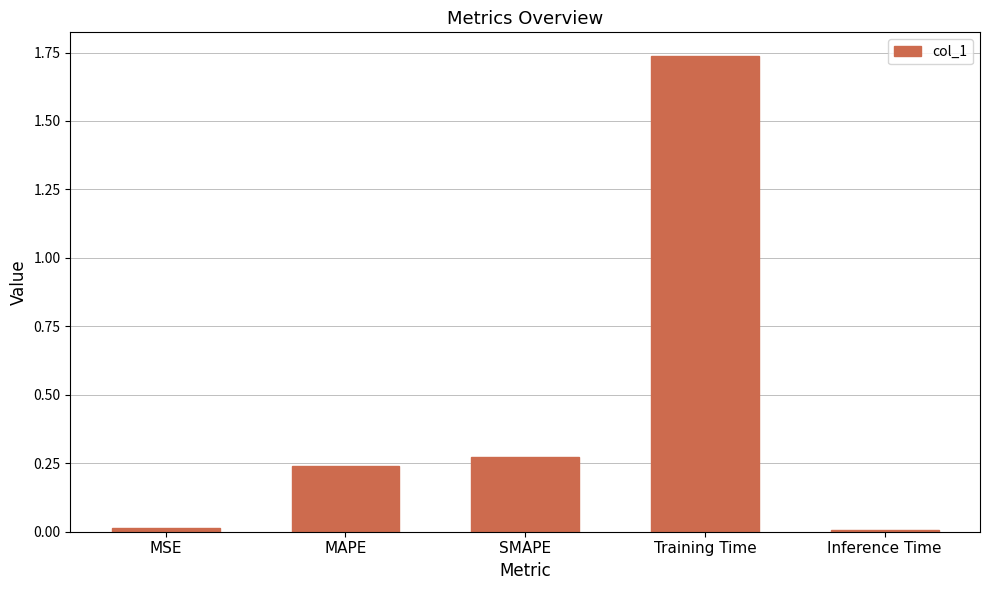

The value at Training Time is 0.5. True or false?

False